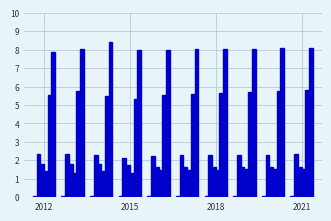

How many distinct data groups are displayed?

6